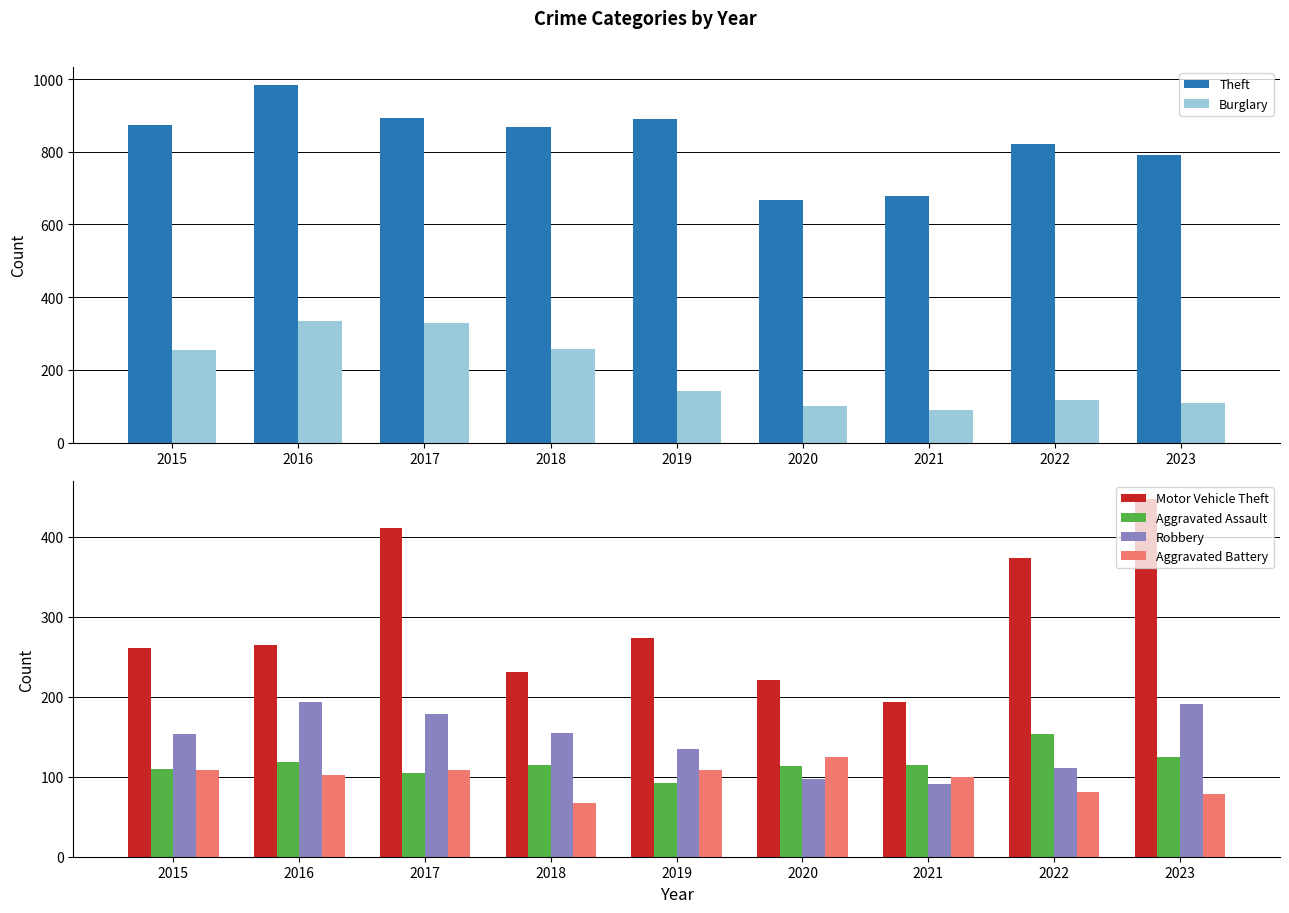

Where is Motor Vehicle Theft nearest to the value 320?

2019